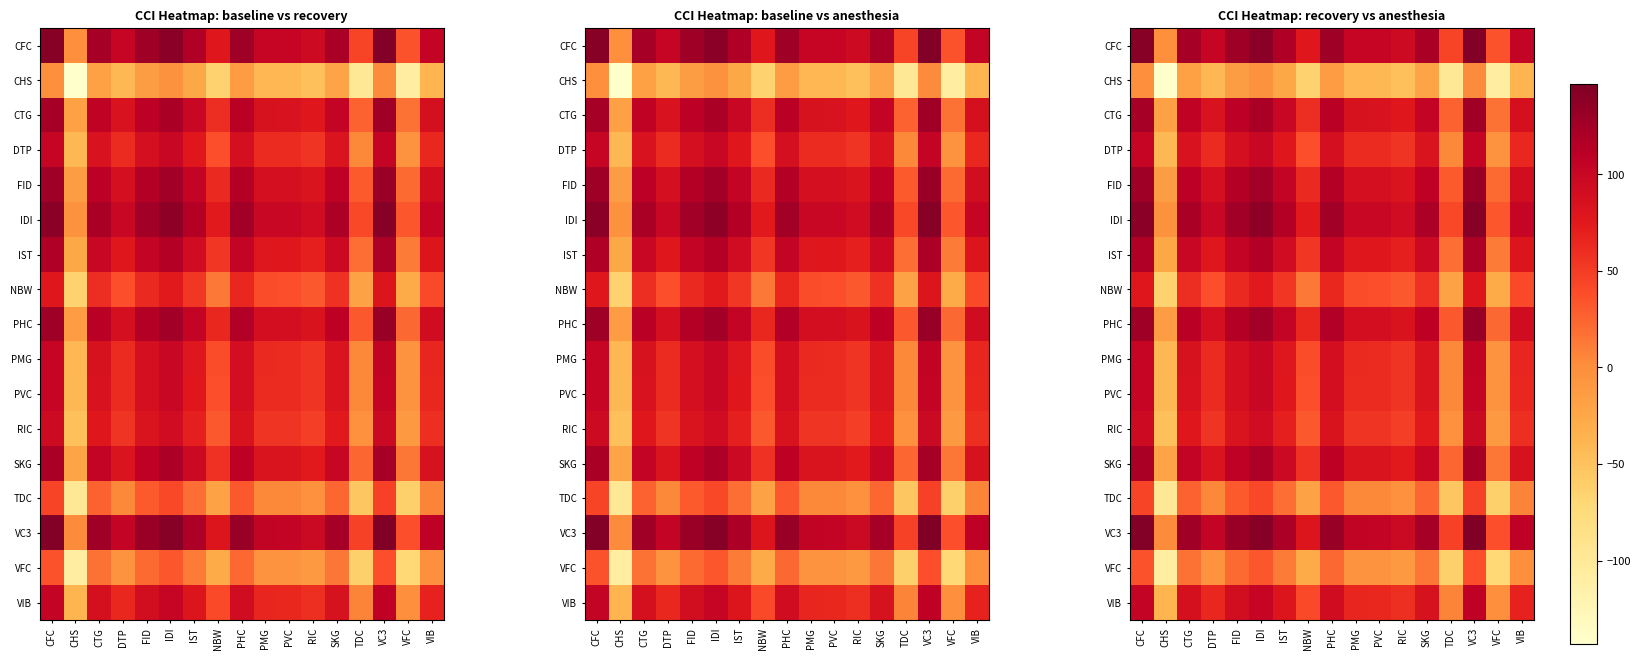

Is it true that SKG equals 150.0 at SKG?

False